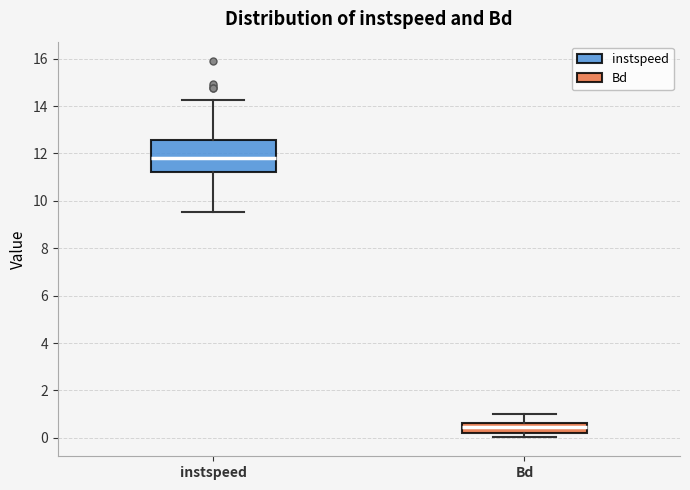

Which box has the lowest median line?

Bd